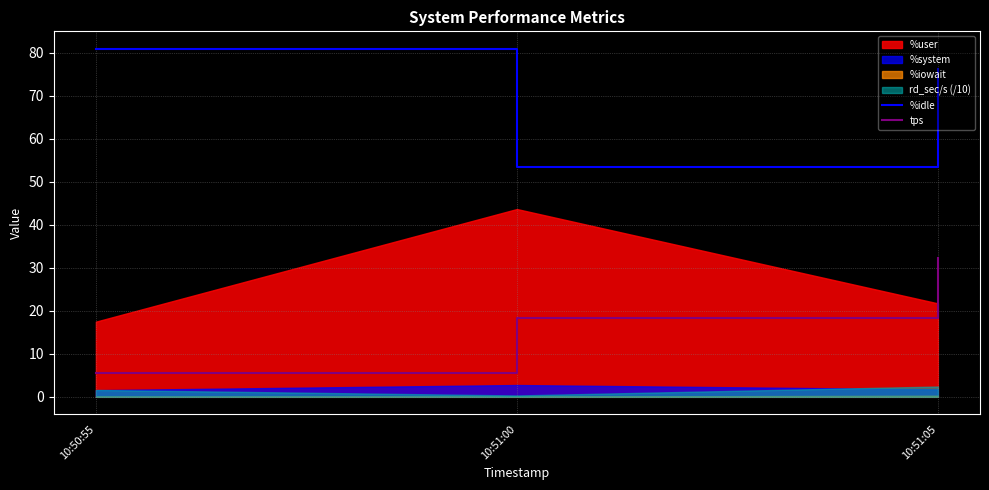

Which series has the widest spread of values?

%idle